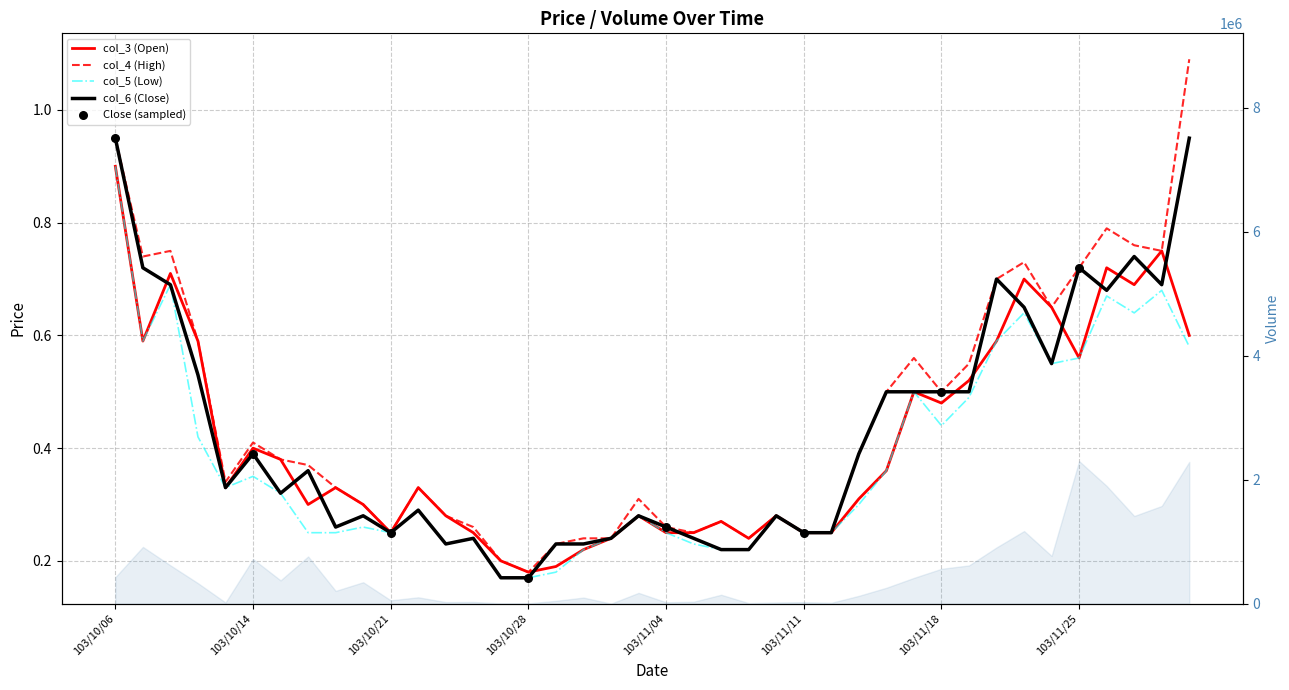

What is the total value across all series at 103/11/11?

1.0